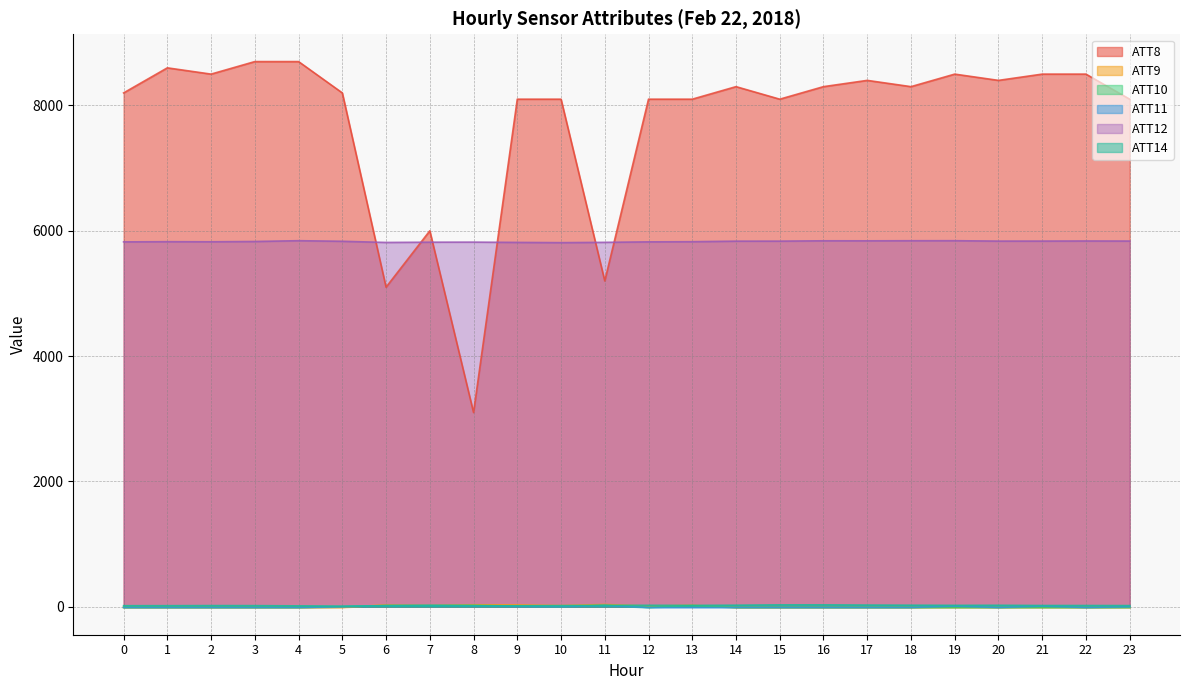

List the series in order of their peak value, highest first.

ATT8, ATT12, ATT9, ATT14, ATT10, ATT11